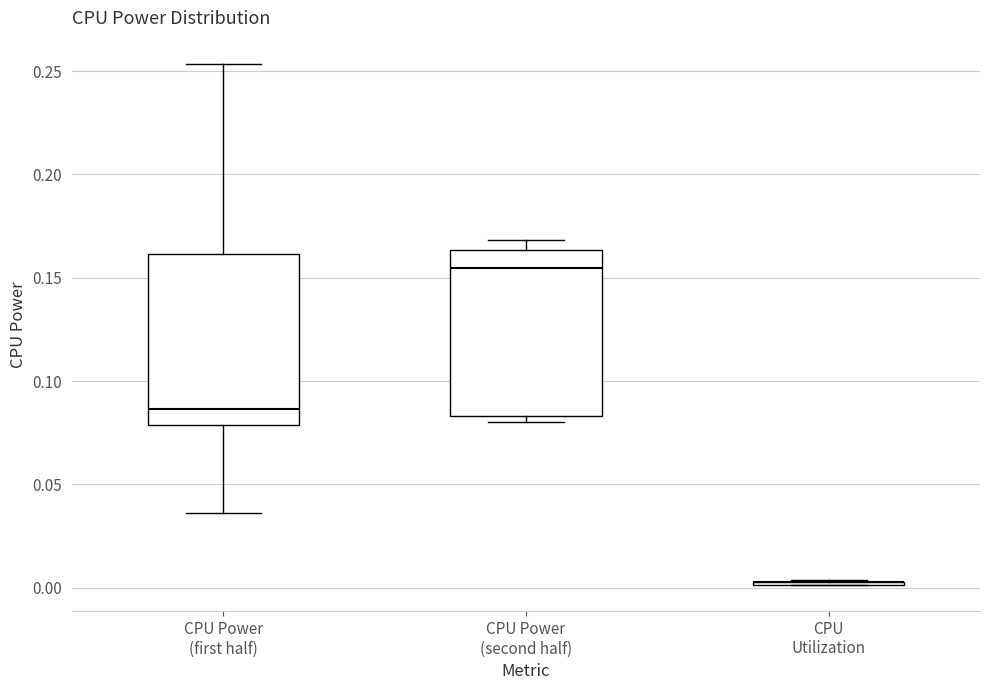

Reading left to right, transcribe this box plot: for each box, give where its median line is, the range the box spans, and where its two whiskers end, as read against the y-axis. The values are not printed on the chart, so give them approximately, as read against the axis.

CPU Power (first half): median 0.085, box 0.080 to 0.160, whiskers 0.035 to 0.255
CPU Power (second half): median 0.155, box 0.085 to 0.165, whiskers 0.080 to 0.170
CPU Utilization: box collapsed to a line at 0.005, whiskers 0.000 to 0.005